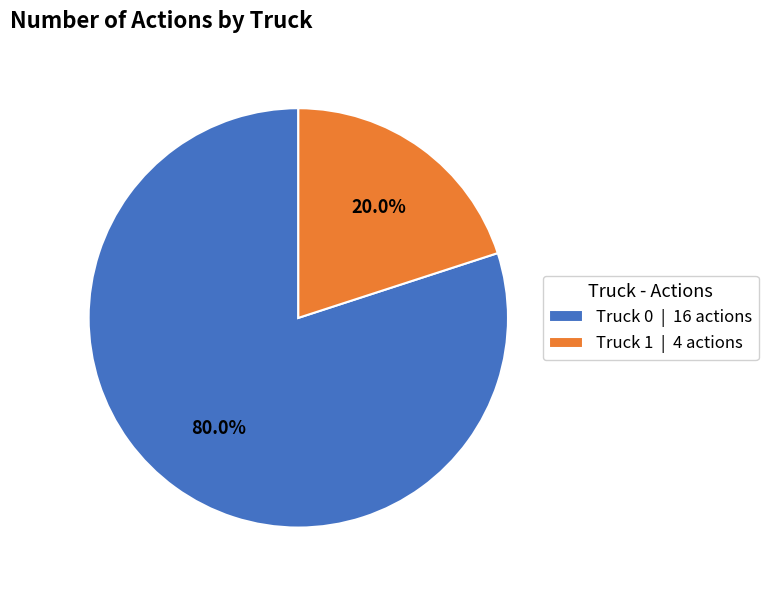

Is it true that Truck 0 is 93% of the pie?

False